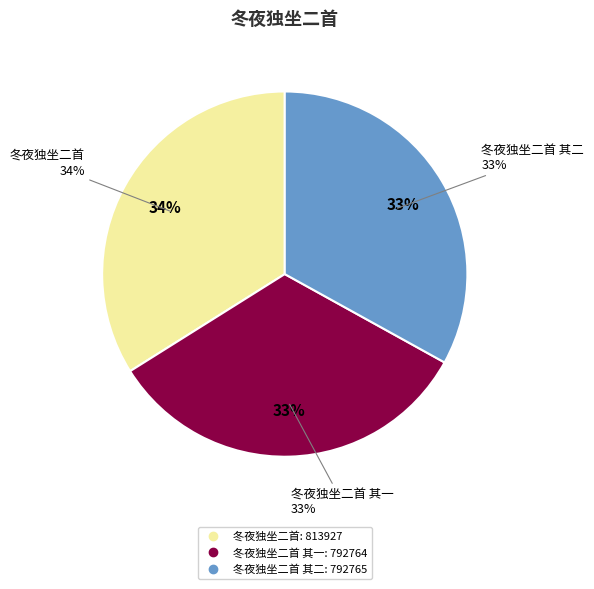

Which has a higher value, 冬夜独坐二首 or 冬夜独坐二首 其一?

冬夜独坐二首